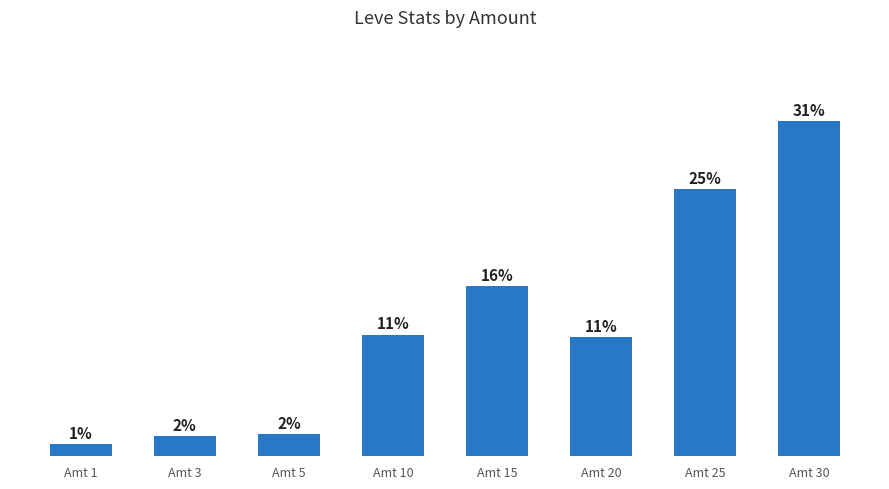

What is the difference between the second highest and minimum values?

23.8